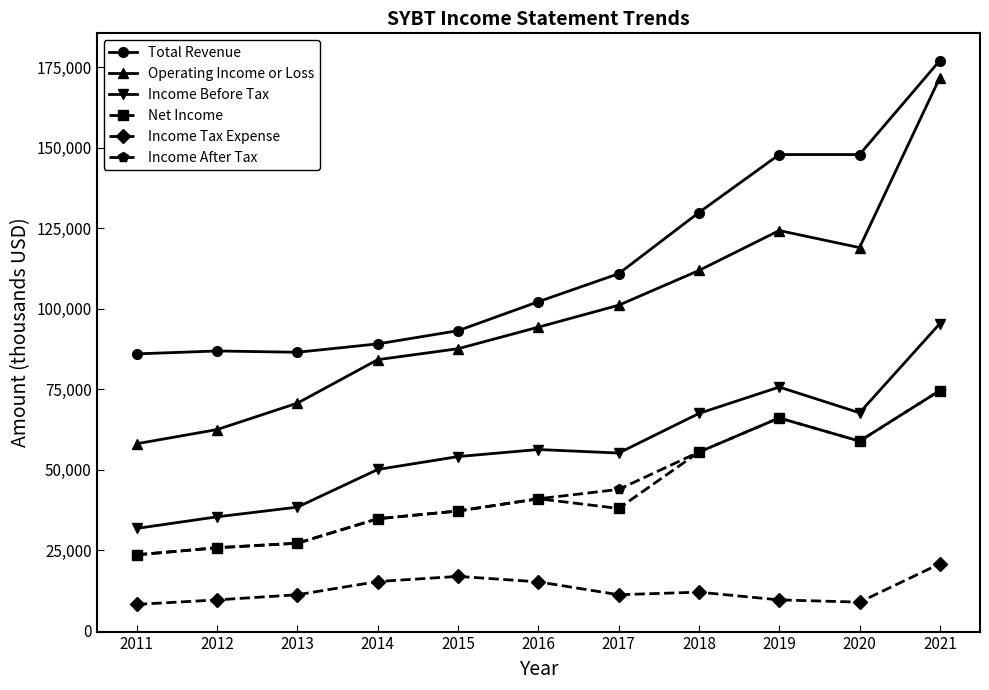

Which series has the largest total across all categories?

Total Revenue